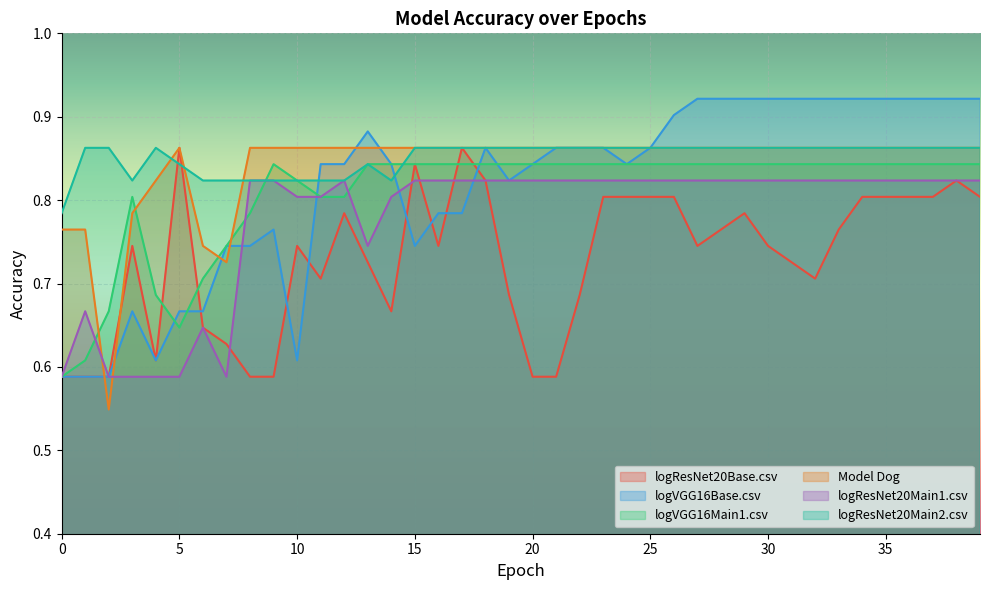

Reading left to right, list all the values displayed in this chart.

logResNet20Base.csv: 0=0.6	1=0.6	2=0.6	3=0.7	4=0.6	5=0.9	6=0.6	7=0.6	8=0.6	9=0.6	10=0.7	11=0.7	12=0.8	13=0.7	14=0.7	15=0.8	16=0.7	17=0.9	18=0.8	19=0.7	20=0.6	21=0.6	22=0.7	23=0.8	24=0.8	25=0.8	26=0.8	27=0.7	28=0.8	29=0.8	30=0.7	31=0.7	32=0.7	33=0.8	34=0.8	35=0.8	36=0.8	37=0.8	38=0.8	39=0.8
logVGG16Base.csv: 0=0.6	1=0.6	2=0.6	3=0.7	4=0.6	5=0.7	6=0.7	7=0.7	8=0.7	9=0.8	10=0.6	11=0.8	12=0.8	13=0.9	14=0.8	15=0.7	16=0.8	17=0.8	18=0.9	19=0.8	20=0.8	21=0.9	22=0.9	23=0.9	24=0.8	25=0.9	26=0.9	27=0.9	28=0.9	29=0.9	30=0.9	31=0.9	32=0.9	33=0.9	34=0.9	35=0.9	36=0.9	37=0.9	38=0.9	39=0.9
logVGG16Main1.csv: 0=0.6	1=0.6	2=0.7	3=0.8	4=0.7	5=0.6	6=0.7	7=0.7	8=0.8	9=0.8	10=0.8	11=0.8	12=0.8	13=0.8	14=0.8	15=0.8	16=0.8	17=0.8	18=0.8	19=0.8	20=0.8	21=0.8	22=0.8	23=0.8	24=0.8	25=0.8	26=0.8	27=0.8	28=0.8	29=0.8	30=0.8	31=0.8	32=0.8	33=0.8	34=0.8	35=0.8	36=0.8	37=0.8	38=0.8	39=0.8
Model Dog: 0=0.8	1=0.8	2=0.5	3=0.8	4=0.8	5=0.9	6=0.7	7=0.7	8=0.9	9=0.9	10=0.9	11=0.9	12=0.9	13=0.9	14=0.9	15=0.9	16=0.9	17=0.9	18=0.9	19=0.9	20=0.9	21=0.9	22=0.9	23=0.9	24=0.9	25=0.9	26=0.9	27=0.9	28=0.9	29=0.9	30=0.9	31=0.9	32=0.9	33=0.9	34=0.9	35=0.9	36=0.9	37=0.9	38=0.9	39=0.9
logResNet20Main1.csv: 0=0.6	1=0.7	2=0.6	3=0.6	4=0.6	5=0.6	6=0.6	7=0.6	8=0.8	9=0.8	10=0.8	11=0.8	12=0.8	13=0.7	14=0.8	15=0.8	16=0.8	17=0.8	18=0.8	19=0.8	20=0.8	21=0.8	22=0.8	23=0.8	24=0.8	25=0.8	26=0.8	27=0.8	28=0.8	29=0.8	30=0.8	31=0.8	32=0.8	33=0.8	34=0.8	35=0.8	36=0.8	37=0.8	38=0.8	39=0.8
logResNet20Main2.csv: 0=0.8	1=0.9	2=0.9	3=0.8	4=0.9	5=0.8	6=0.8	7=0.8	8=0.8	9=0.8	10=0.8	11=0.8	12=0.8	13=0.8	14=0.8	15=0.9	16=0.9	17=0.9	18=0.9	19=0.9	20=0.9	21=0.9	22=0.9	23=0.9	24=0.9	25=0.9	26=0.9	27=0.9	28=0.9	29=0.9	30=0.9	31=0.9	32=0.9	33=0.9	34=0.9	35=0.9	36=0.9	37=0.9	38=0.9	39=0.9